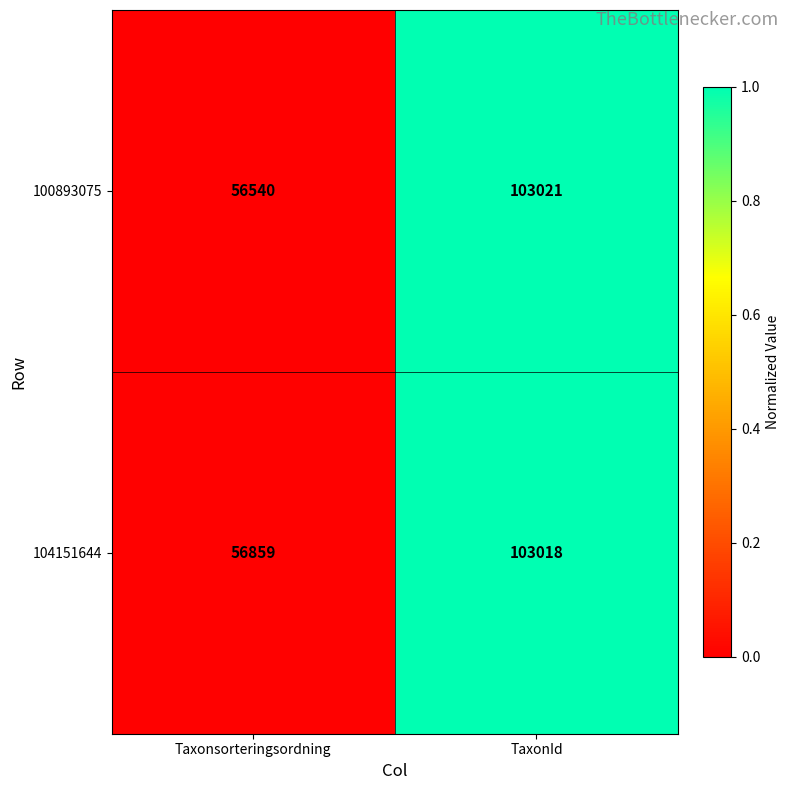

At TaxonId, list the series in order from smallest to largest.

104151644, 100893075